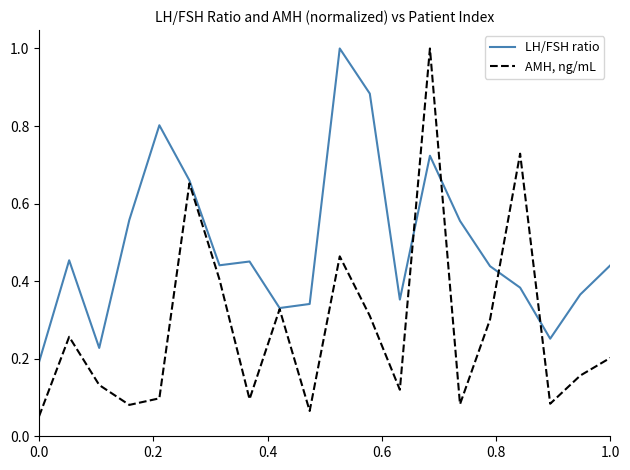

List the series in order of their overall mean, lowest first.

AMH, ng/mL, LH/FSH ratio